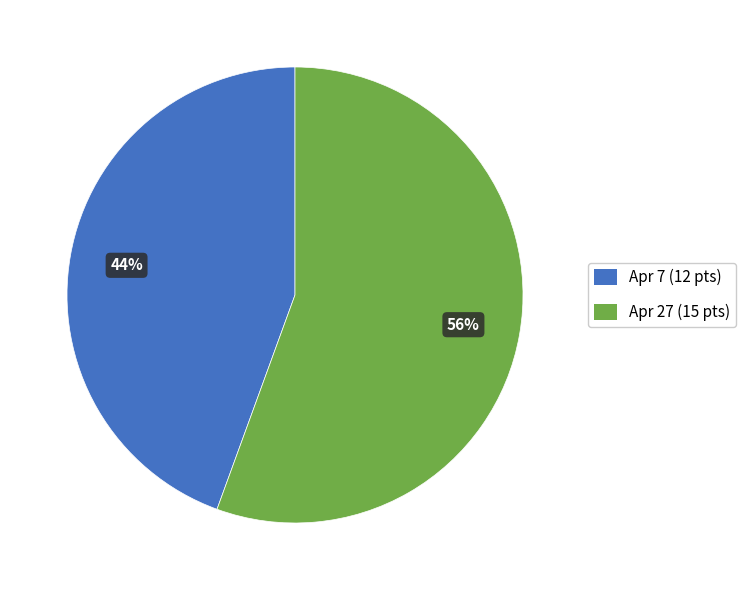

To the nearest percent, what is the combined percentage of Apr 27 and Apr 7?

100%